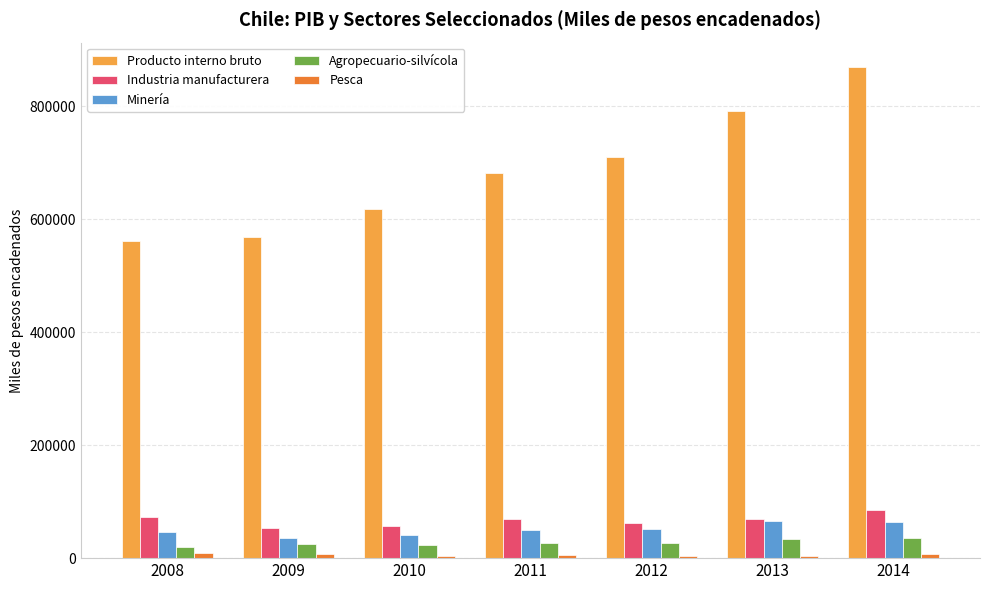

The value of Minería at 2013 is 109547. True or false?

False